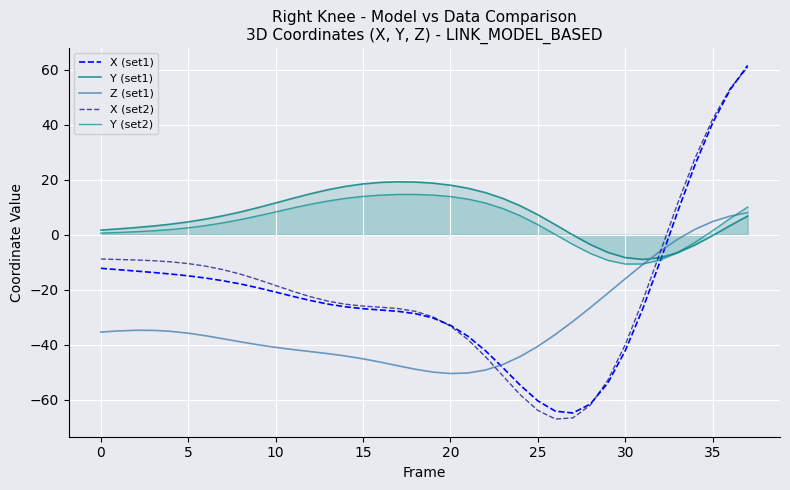

How many data points does each series have?

38